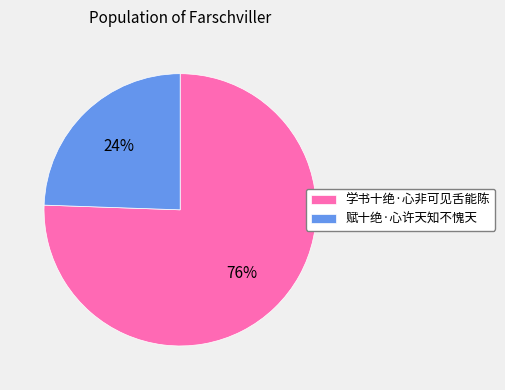

To the nearest percent, what portion does 赋十绝·心许天知不愧天 represent?

24%